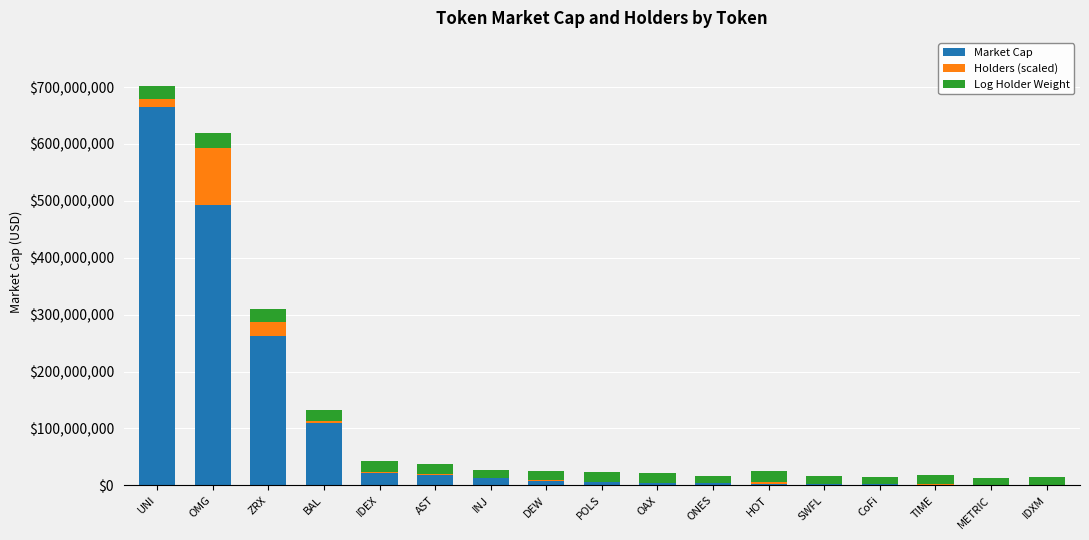

What is the total value across all series at ZRX?

310373928.8